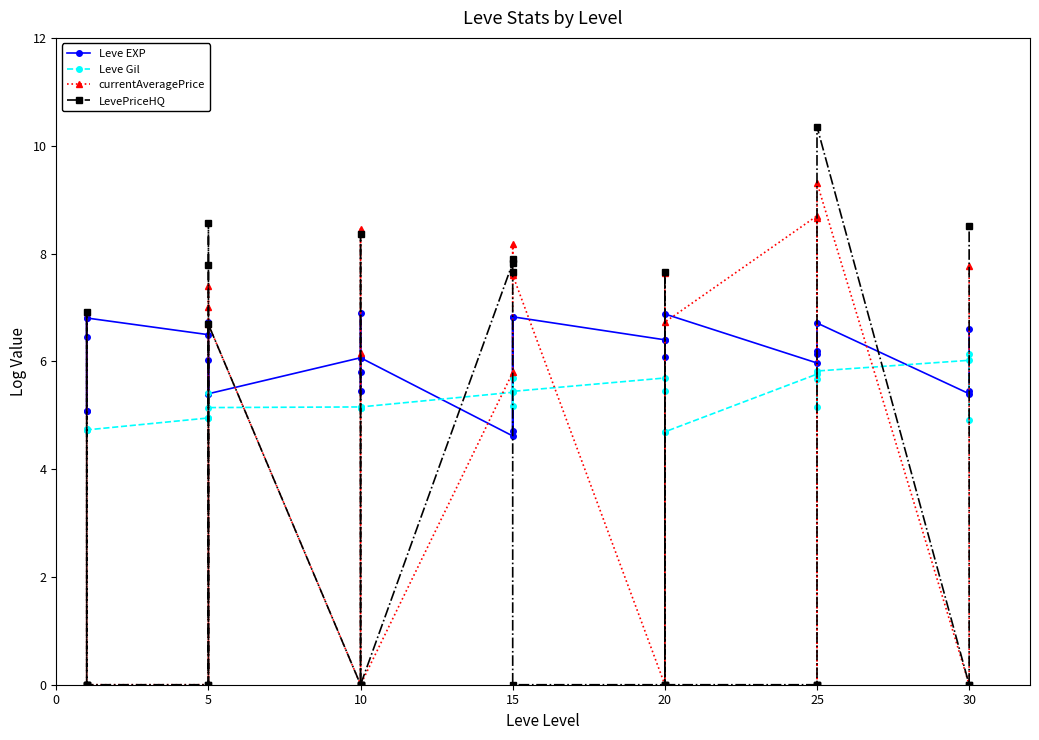

At how many categories does at least one series exceed 7?

12